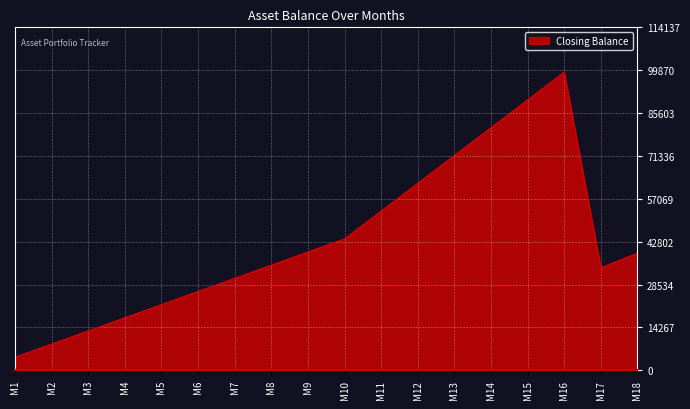

Read the value at M17.

34125